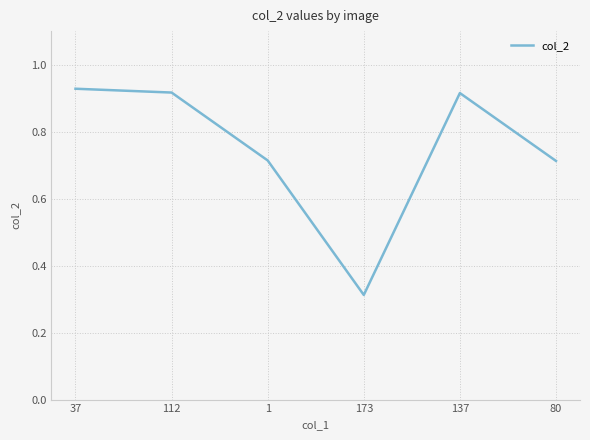

What is the difference between the values at 1 and 37?

0.2